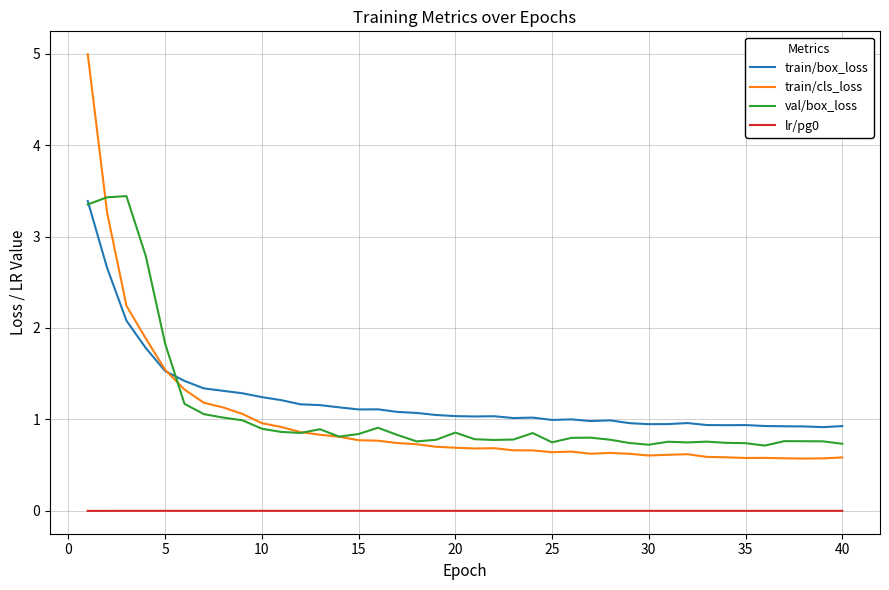

What is the greatest value displayed?

5.0